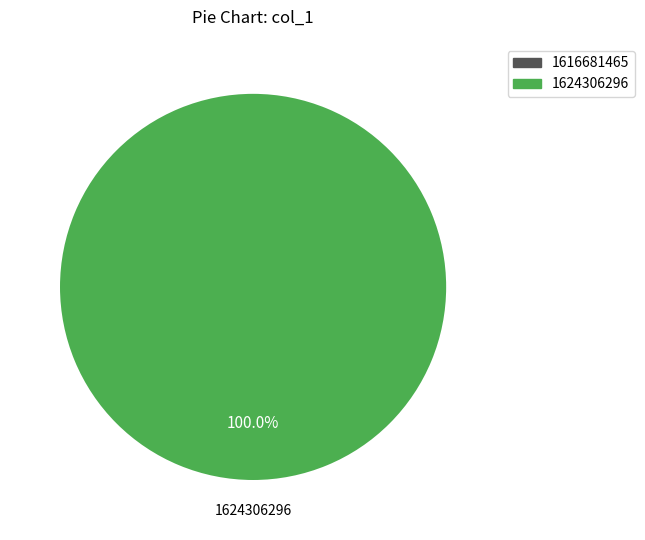

Does any single category account for the majority?

Yes